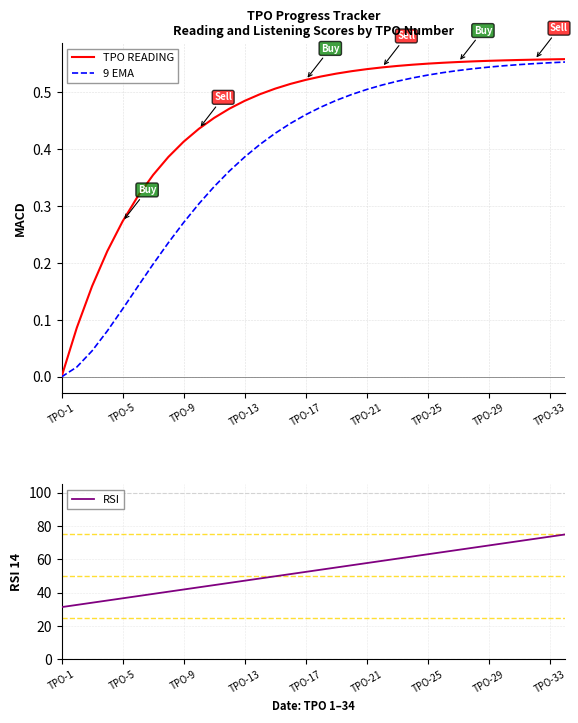

What is the highest value of the RSI series?

75.0